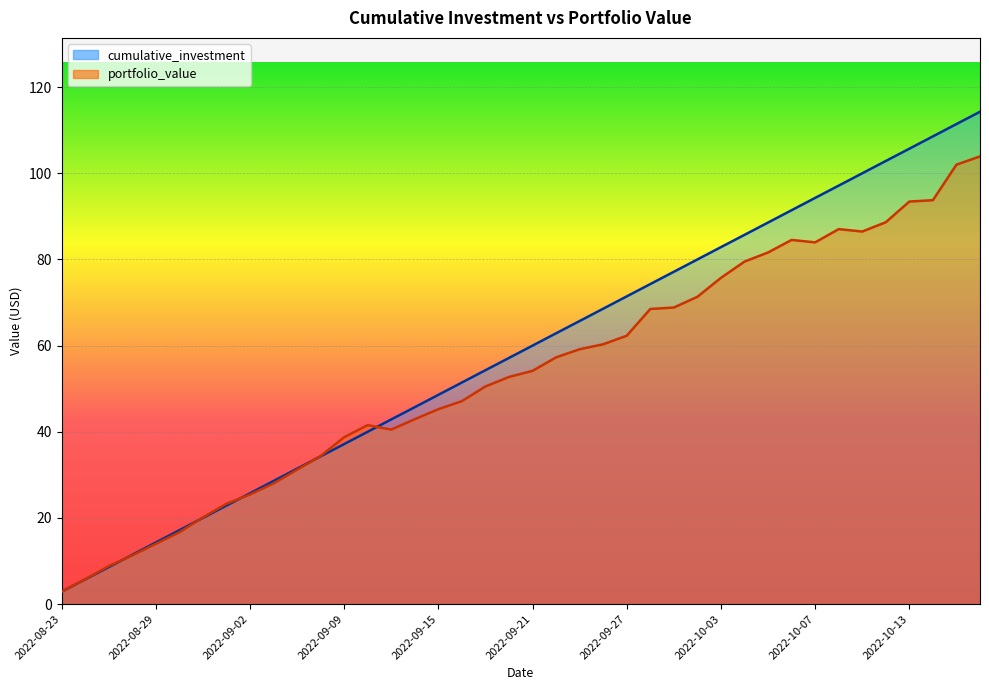

Reading left to right, what are all the values shown in this chart?

cumulative_investment: 2.9	5.7	8.6	11.4	14.3	17.1	20.0	22.9	25.7	28.6	31.4	34.3	37.1	40.0	42.9	45.7	48.6	51.4	54.3	57.1	60.0	62.9	65.7	68.6	71.4	74.3	77.1	80.0	82.9	85.7	88.6	91.4	94.3	97.1	100.0	102.9	105.7	108.6	111.4	114.3
portfolio_value: 2.9	5.8	8.8	11.3	14.0	16.6	20.1	23.3	25.4	28.0	31.2	34.4	38.7	41.5	40.5	42.9	45.2	47.1	50.5	52.7	54.1	57.3	59.2	60.3	62.3	68.5	68.8	71.3	75.7	79.5	81.6	84.5	84.0	87.0	86.5	88.6	93.4	93.8	102.0	103.9